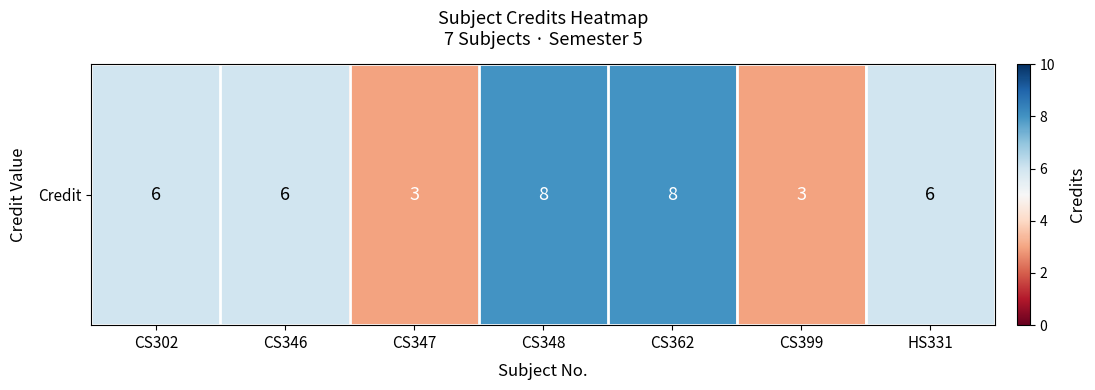

At which label is the value closest to 5?

CS302